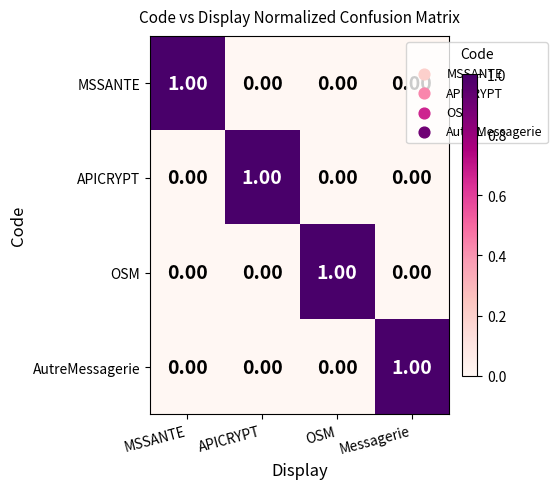

What is the spread (max minus min) of values at OSM?

1